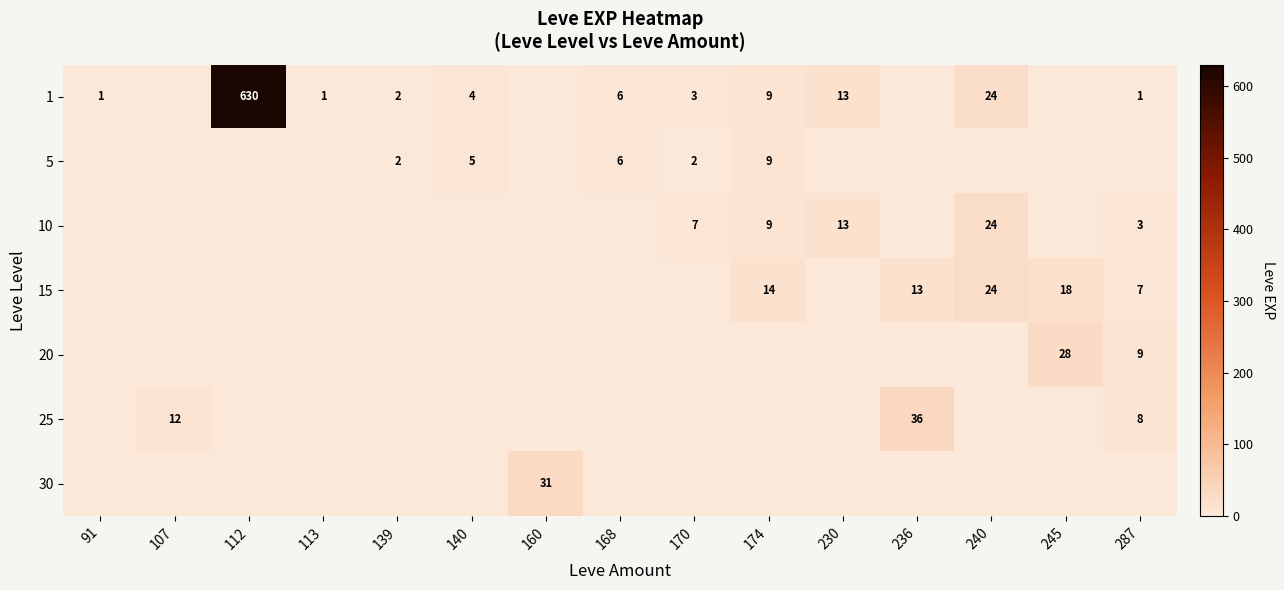

Is it true that 25 equals 2 at 287?

False